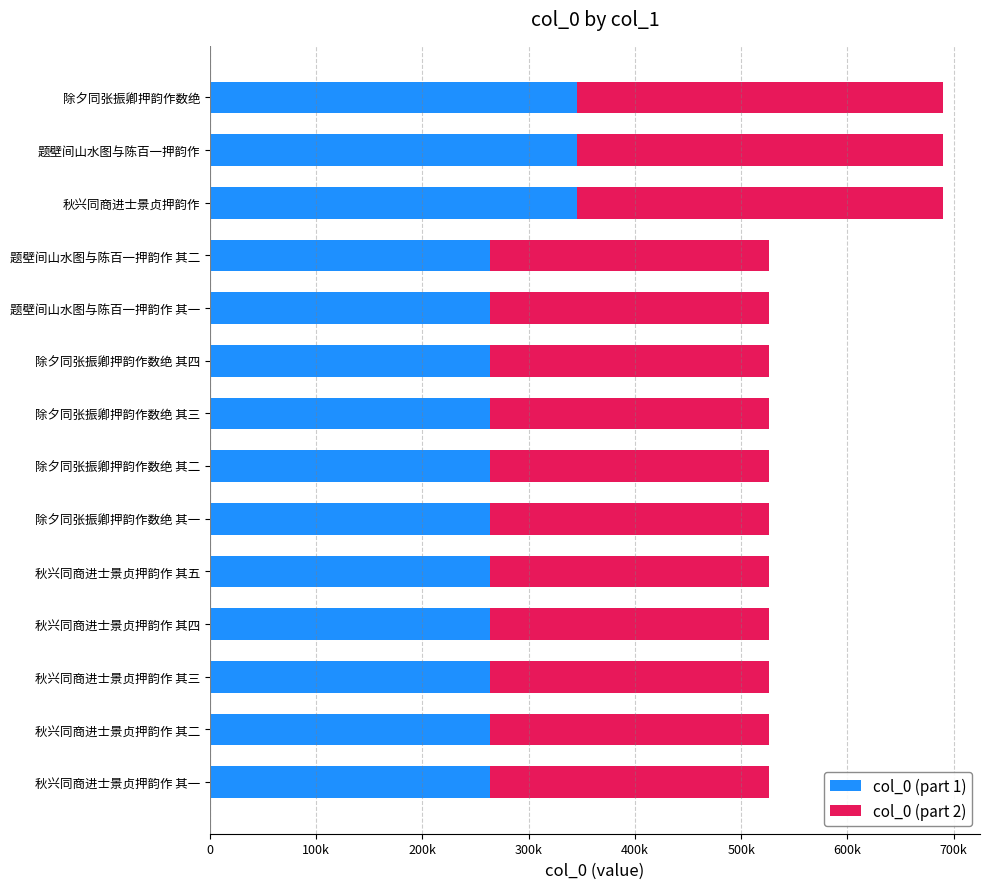

Reading left to right, transcribe all the data shown in this chart.

col_0 (part 1): 263271.0	263271.5	263272.0	263272.5	263273.0	263274.5	263275.0	263275.5	263276.0	263284.5	263285.0	345095.0	345095.5	345103.0
col_0 (part 2): 263271.0	263271.5	263272.0	263272.5	263273.0	263274.5	263275.0	263275.5	263276.0	263284.5	263285.0	345095.0	345095.5	345103.0